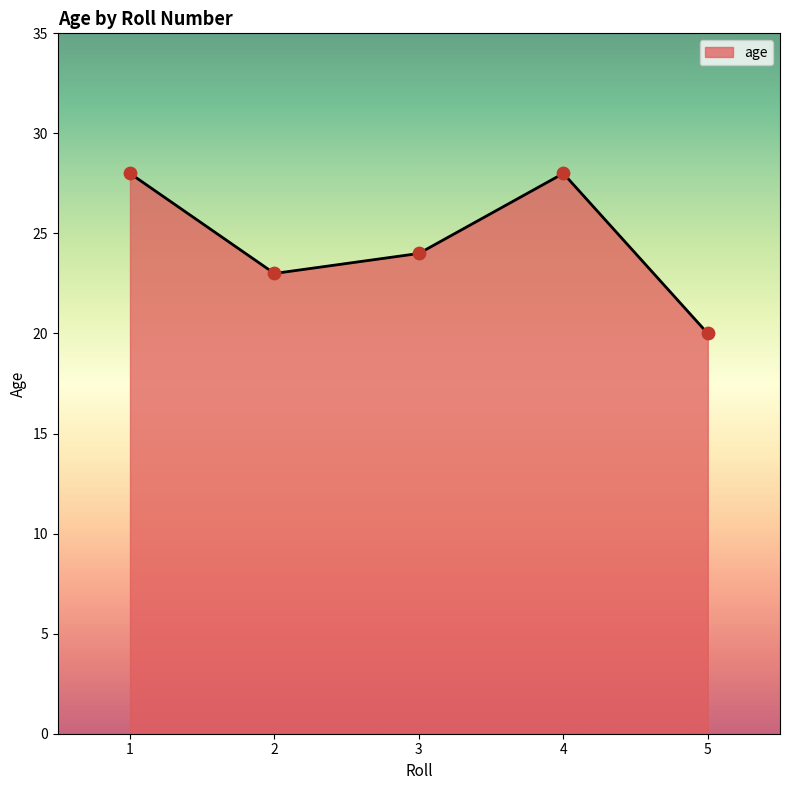

Which has a higher value, 4 or 5?

4